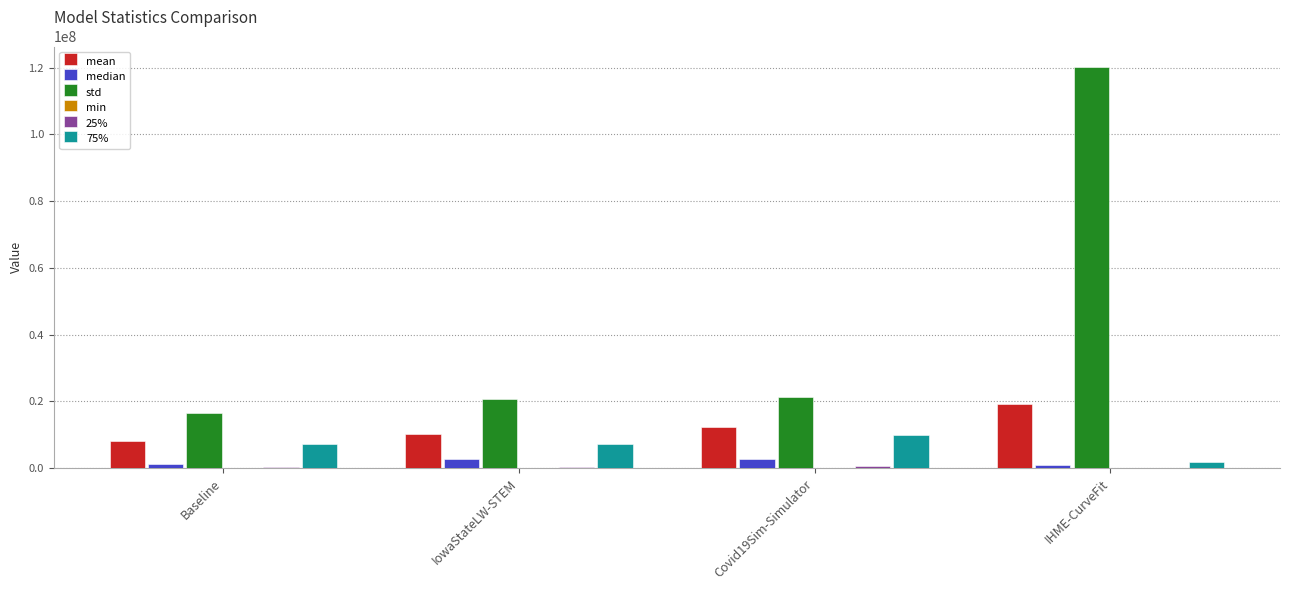

The value of std at Baseline is 16519334.2. True or false?

True